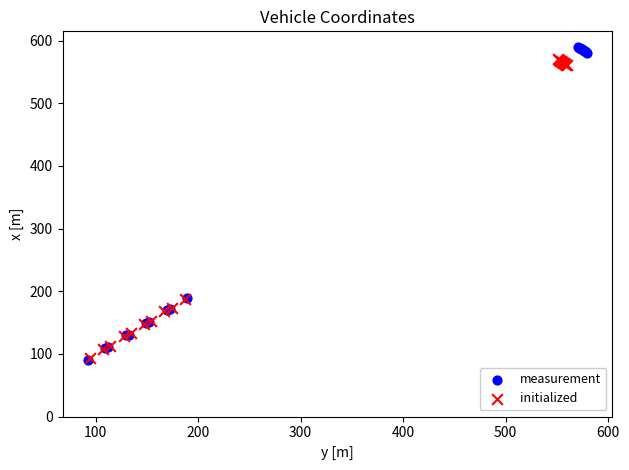

Which series has the widest spread of Y values?

measurement